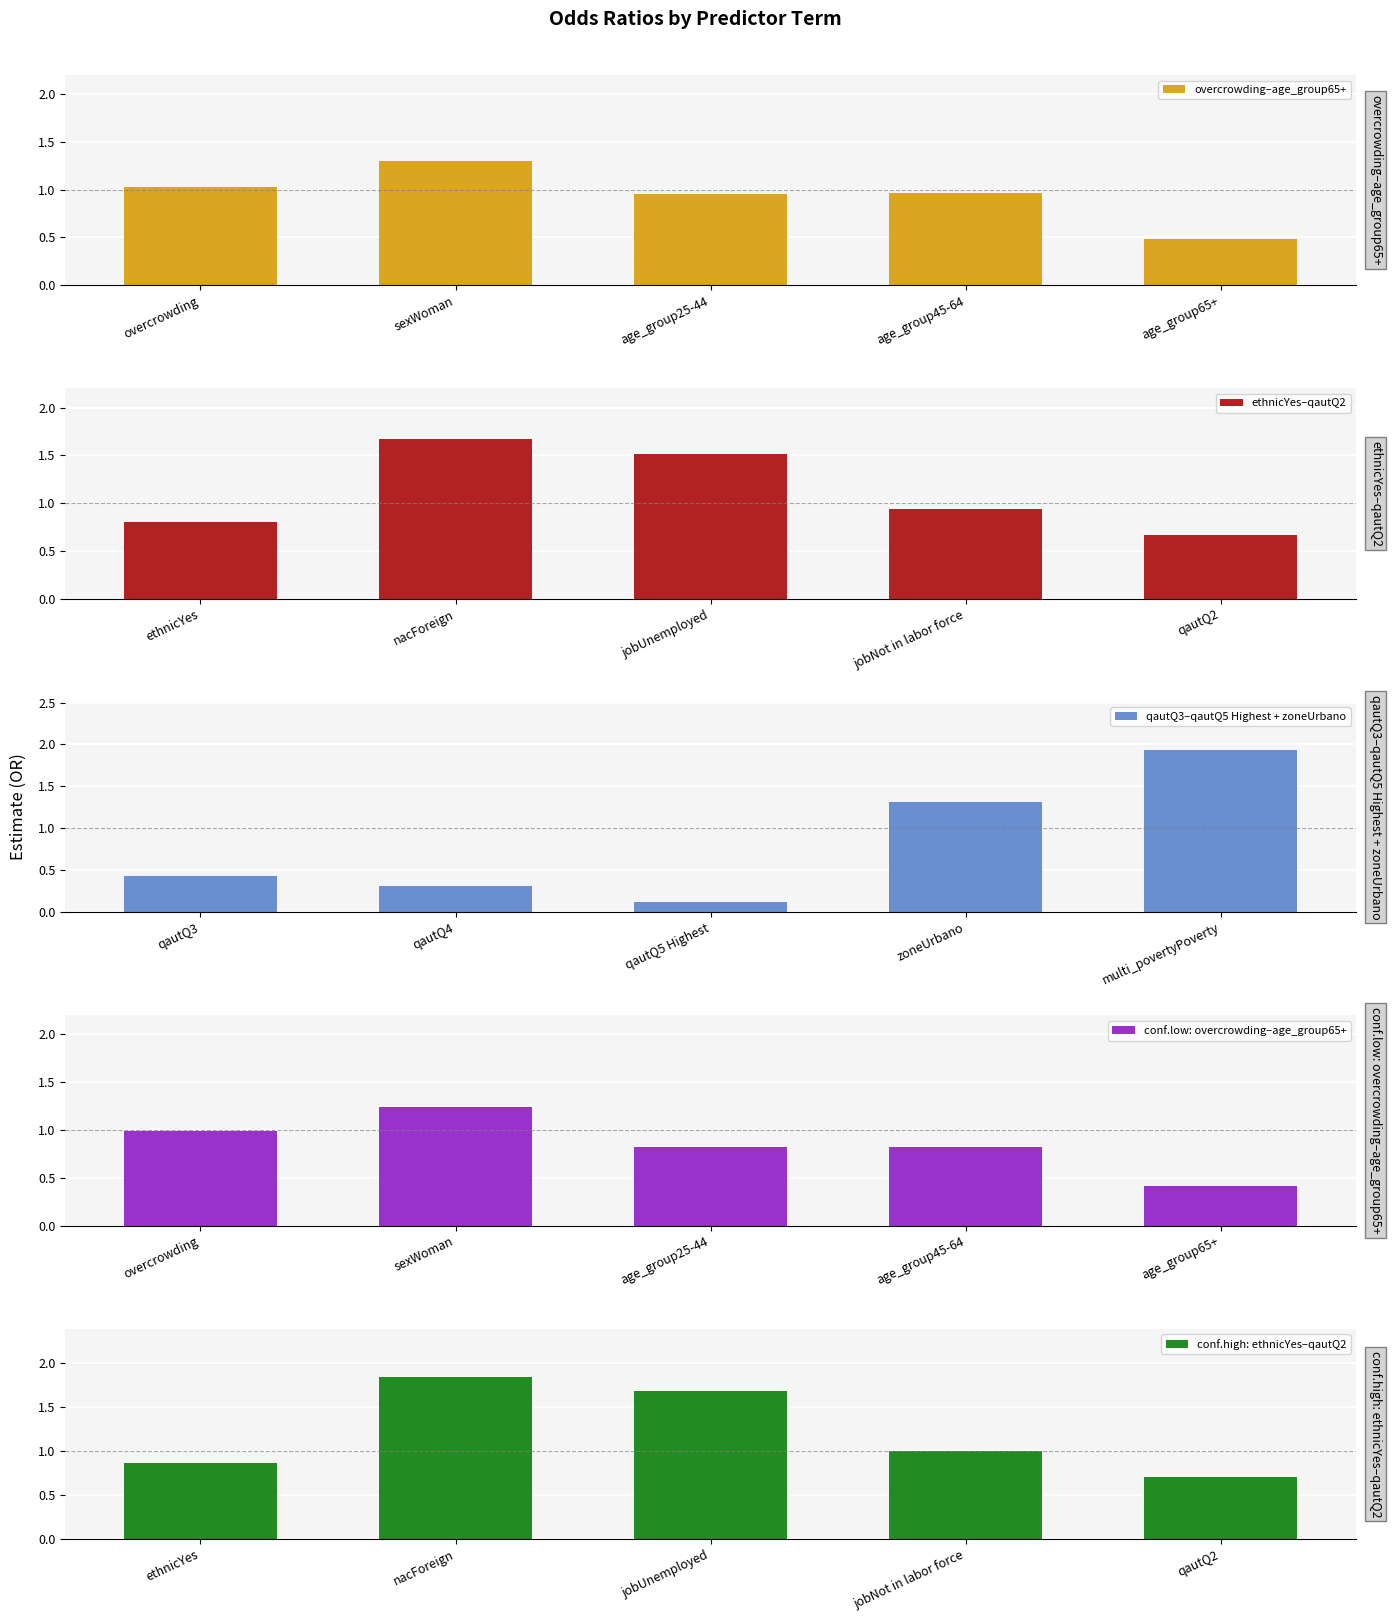

The overcrowding–age_group65+ series shows 0.2 at age_group65+. True or false?

False